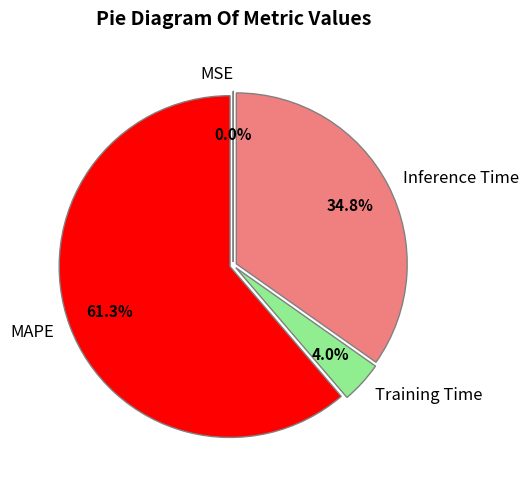

Combined, what portion of the pie is Inference Time and MAPE?

96.0%